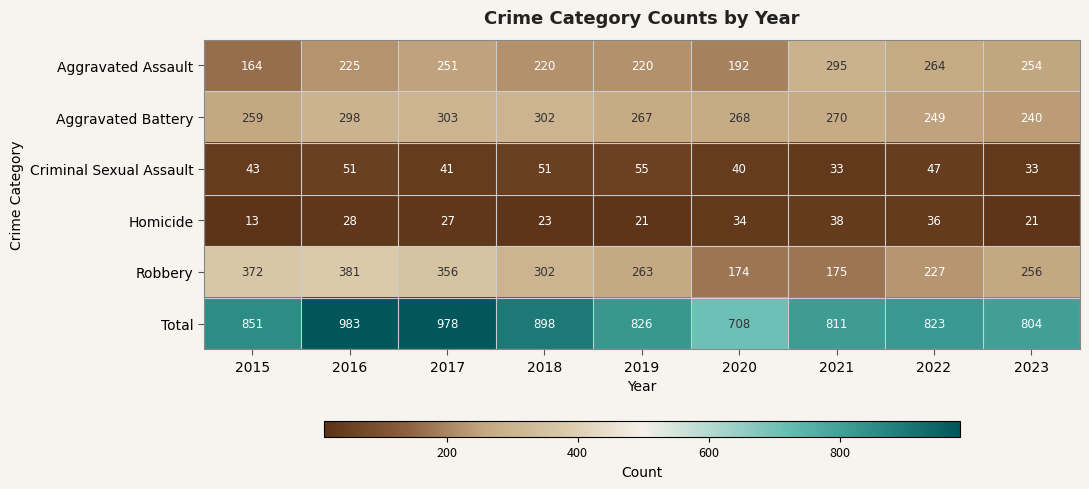

Rank the series at 2021 from highest to lowest value.

Total, Aggravated Assault, Aggravated Battery, Robbery, Homicide, Criminal Sexual Assault